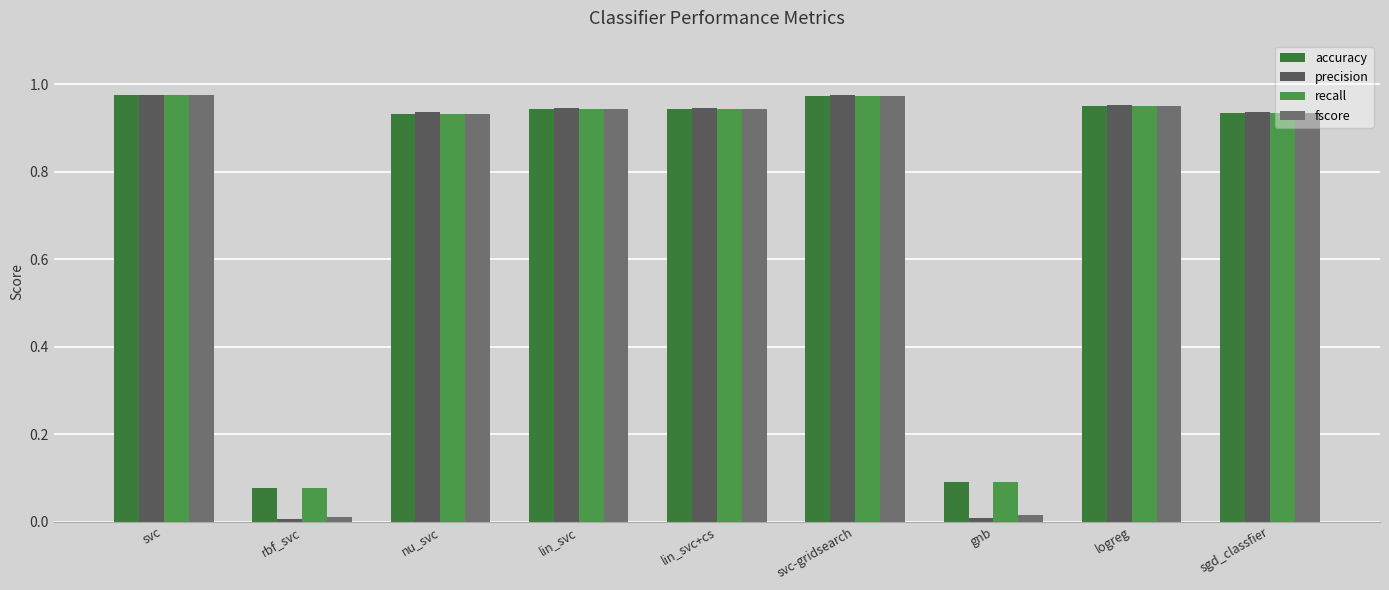

Which series has the widest spread of values?

precision